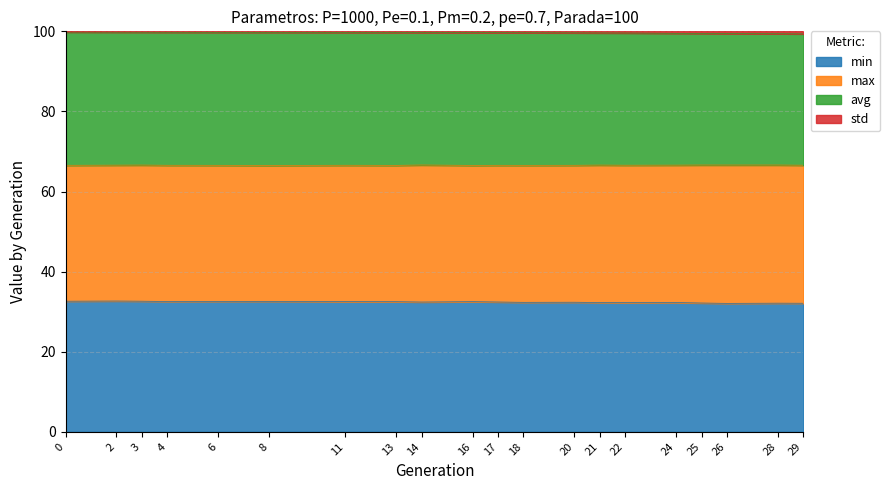

Which series changed the most between 11 and 25?

min